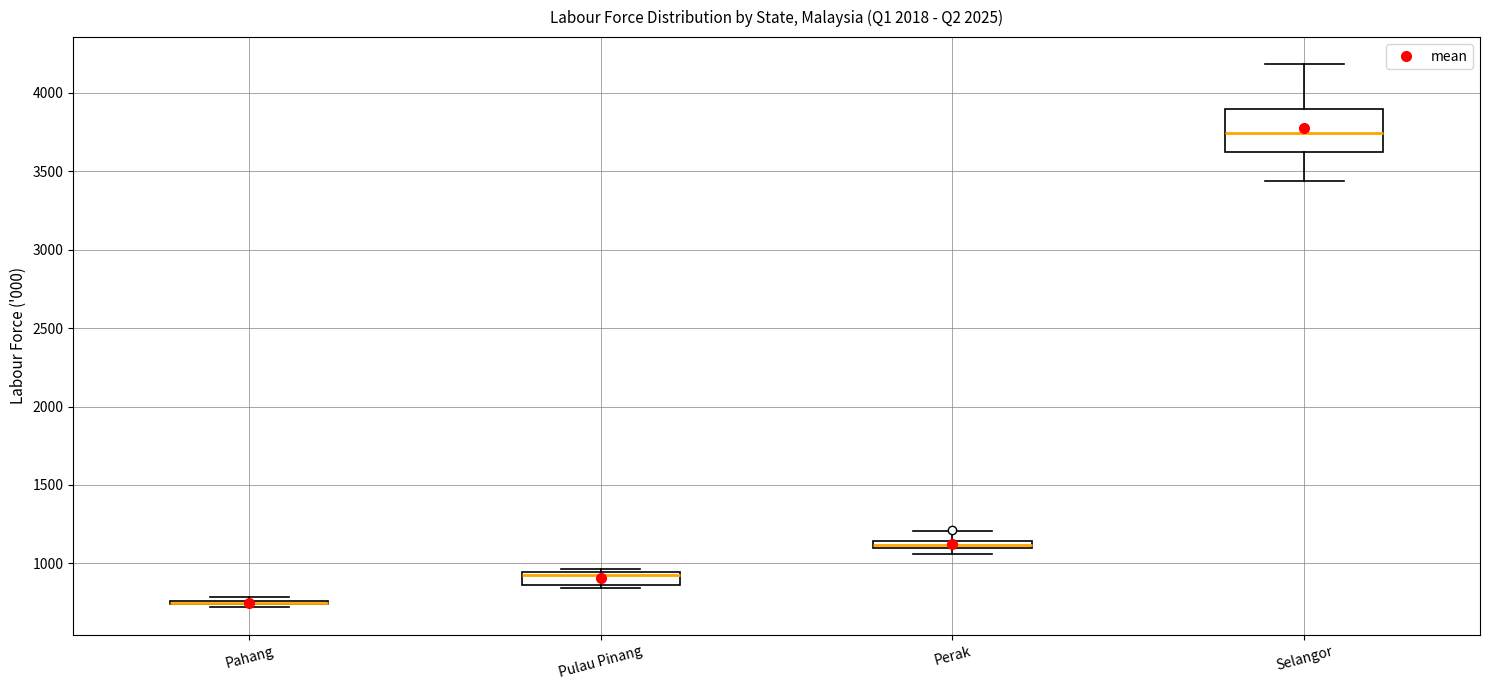

Where is the upper edge of the box for Selangor on the y-axis? The values are not printed on the chart, so give them approximately, as read against the axis.

3900